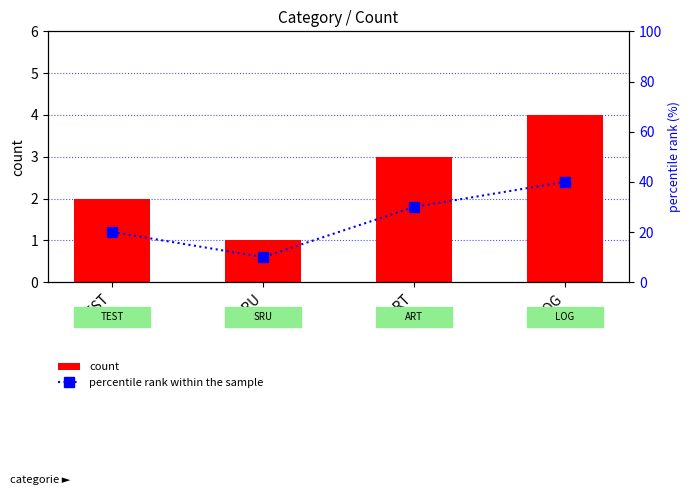

Does the chart contain any negative values?

No